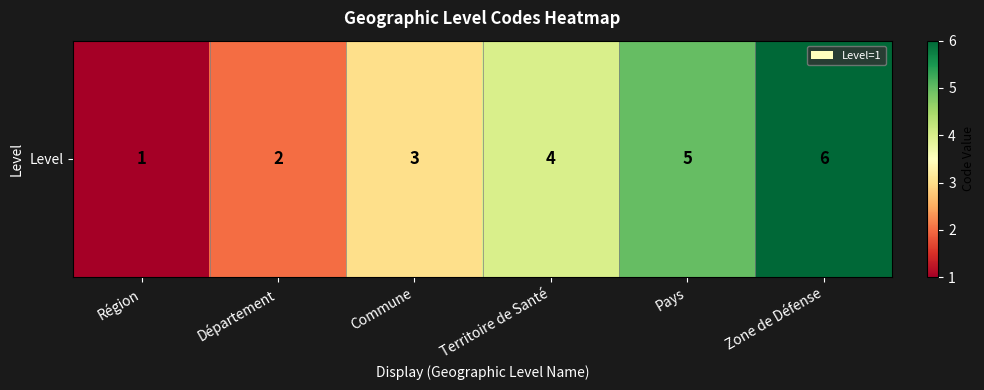

Rank the categories by value from lowest to highest.

Région, Département, Commune, Territoire de Santé, Pays, Zone de Défense